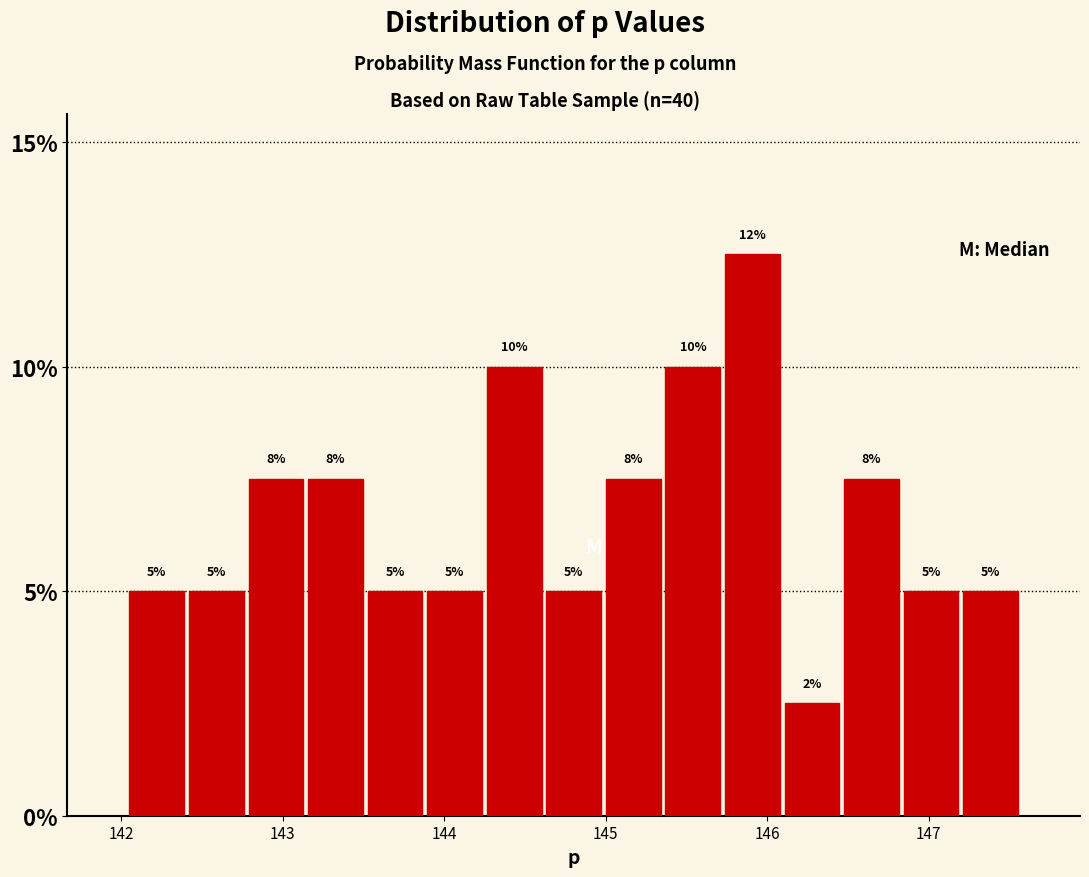

Around what value on the x-axis is the tallest bar? Give the approximate position of its centre, as read against the axis.

145.9